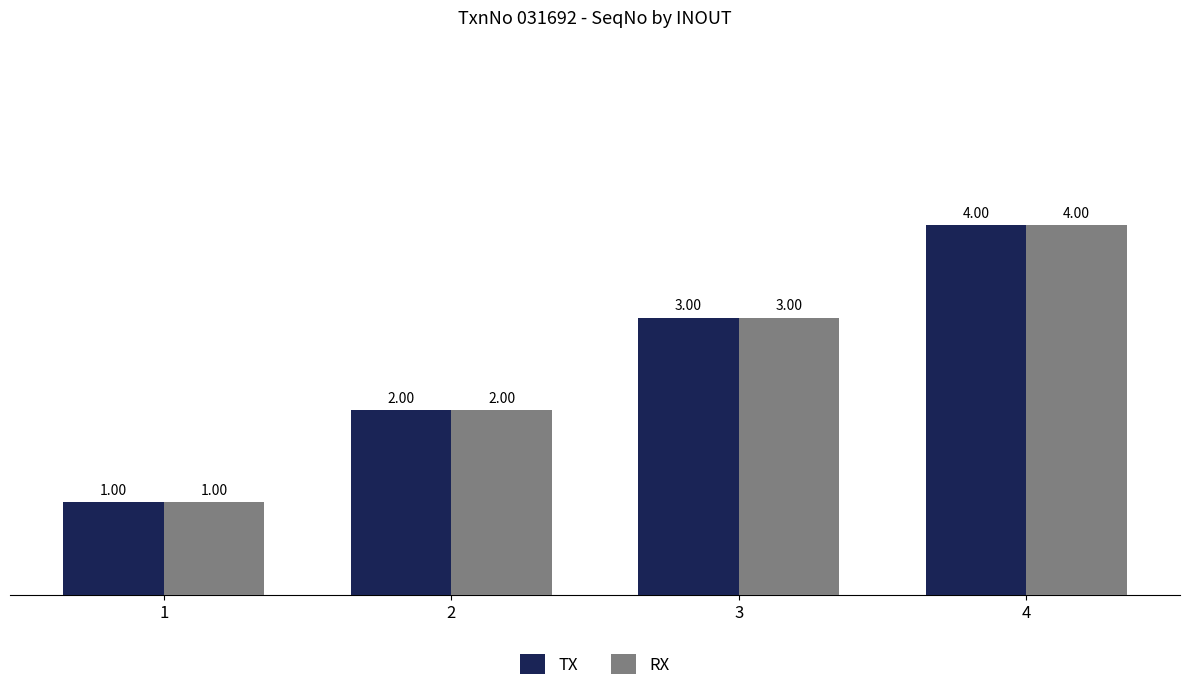

At which category is the sum across all series the highest?

4